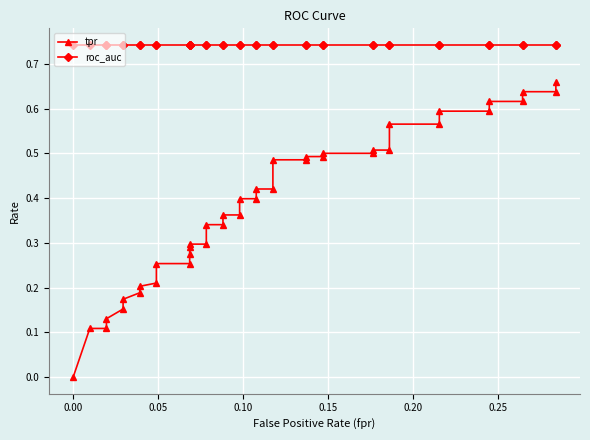

The value of tpr at 0.20 is 0.1. True or false?

False